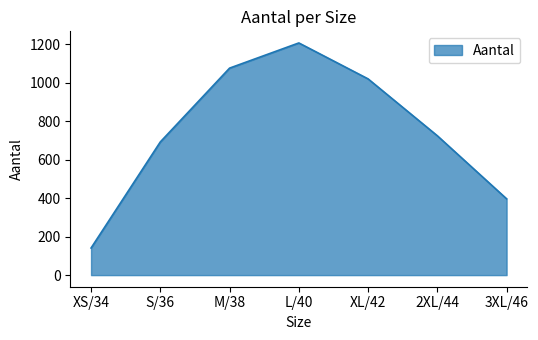

What is the sum of all values?

5262